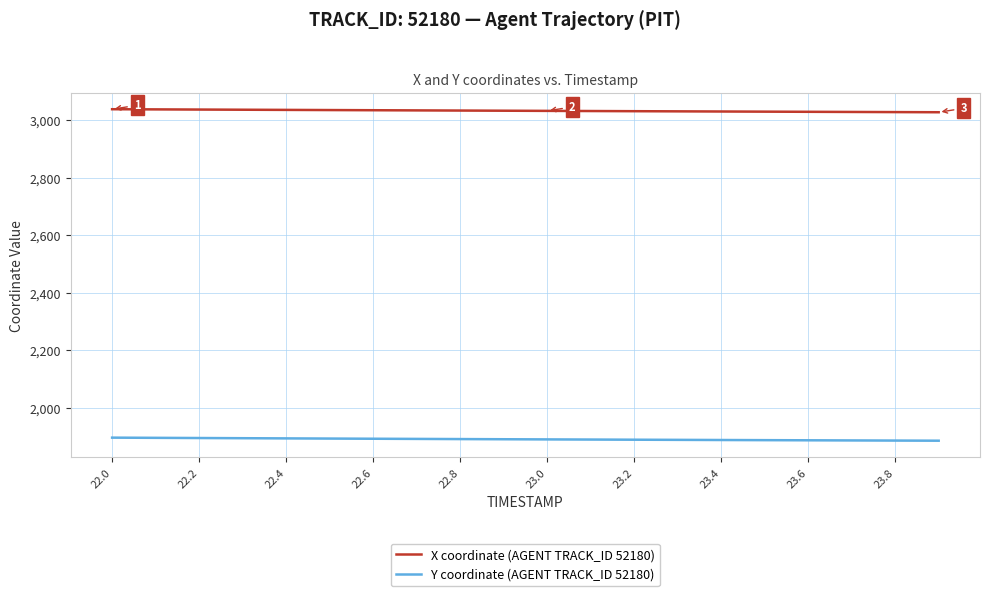

True or false: Y coordinate (AGENT TRACK_ID 52180) and X coordinate (AGENT TRACK_ID 52180) cross at least once.

False